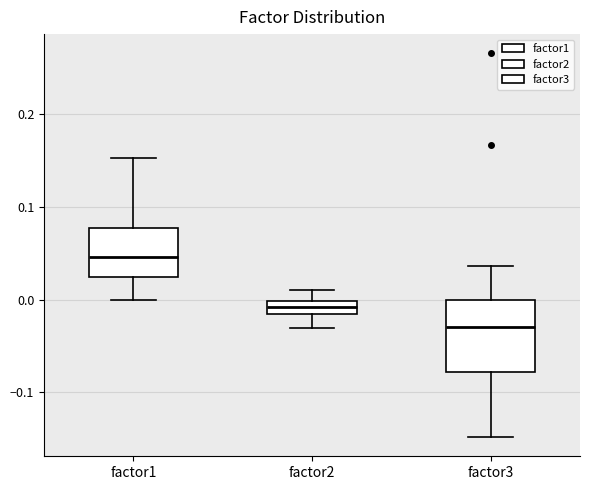

Comparing the boxes themselves (not the whiskers), which one is the tallest?

factor3